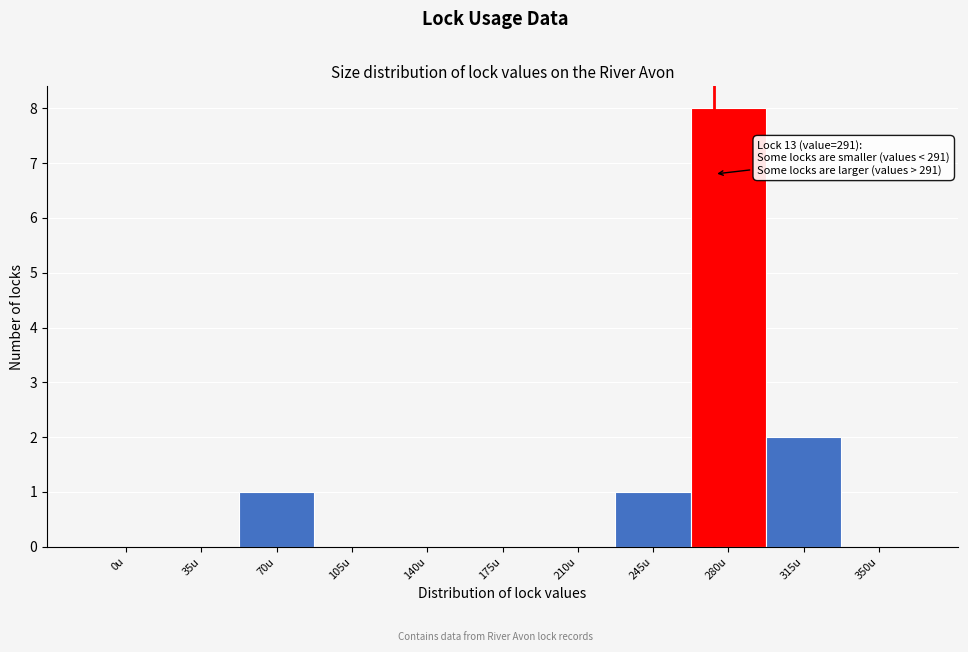

Reading left to right, extract all data points from this chart.

0u=0	35u=0	70u=1	105u=0	140u=0	175u=0	210u=0	245u=1	280u=8	315u=2	350u=0